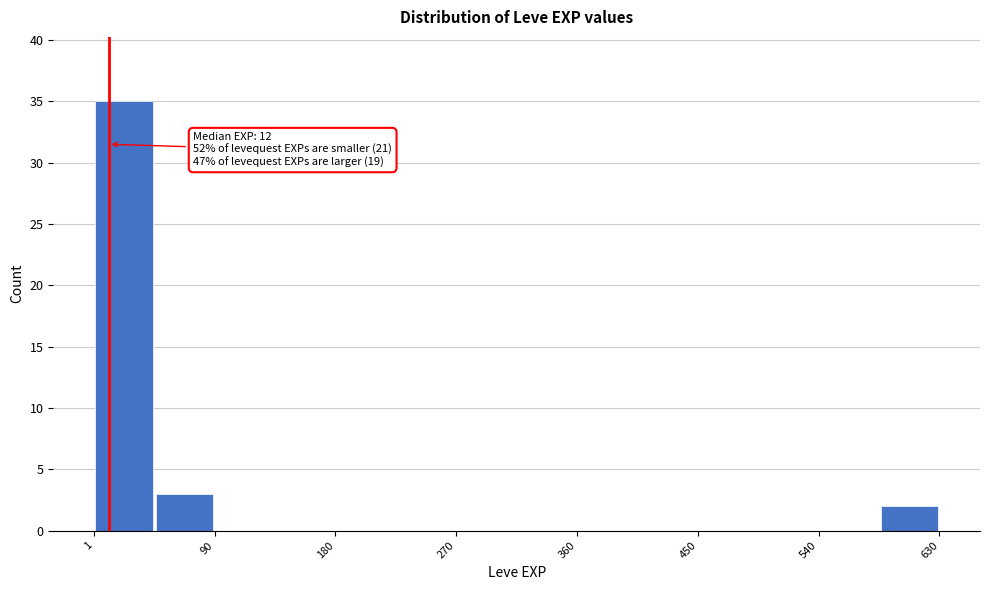

Which range on the x-axis has the tallest bar?

0 to 50